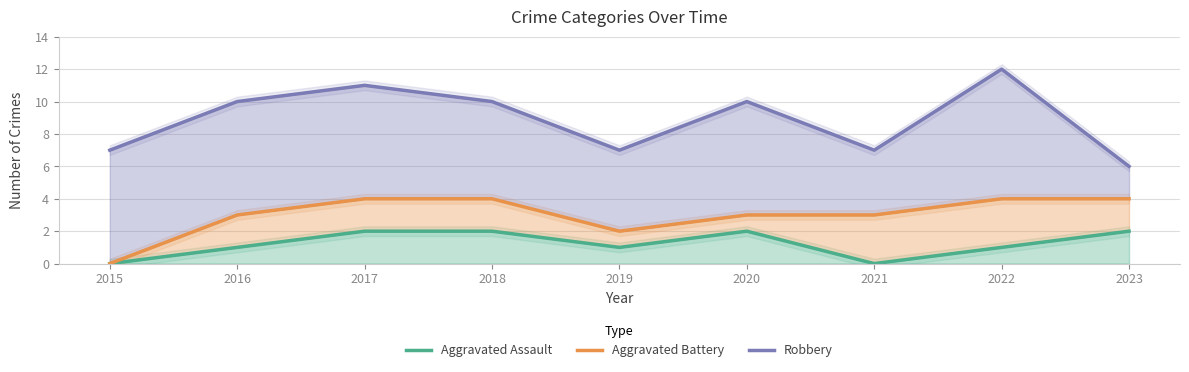

Is it true that Aggravated Battery equals 2 at 2019?

True